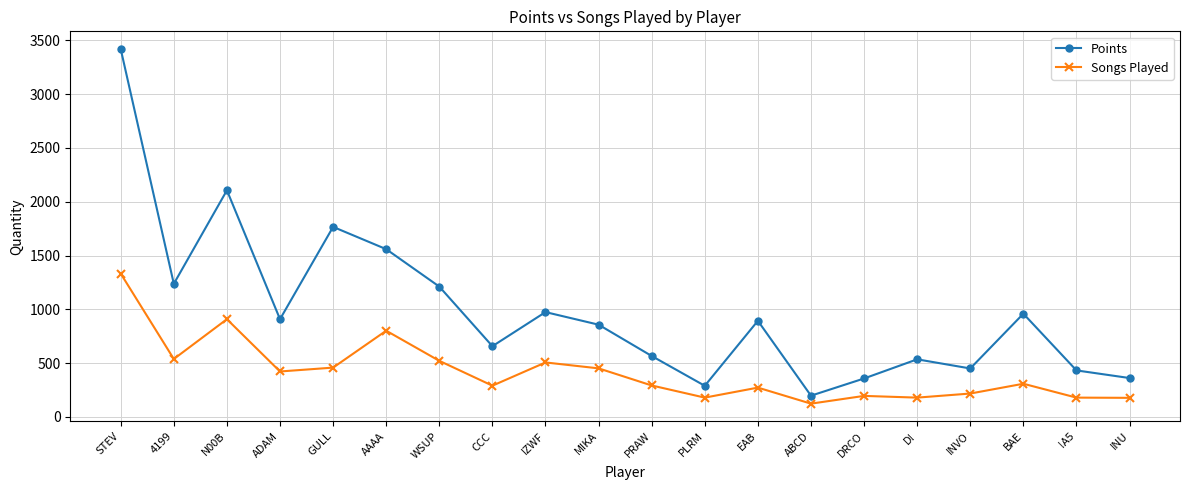

Rank the series by their maximum value, from highest to lowest.

Points, Songs Played